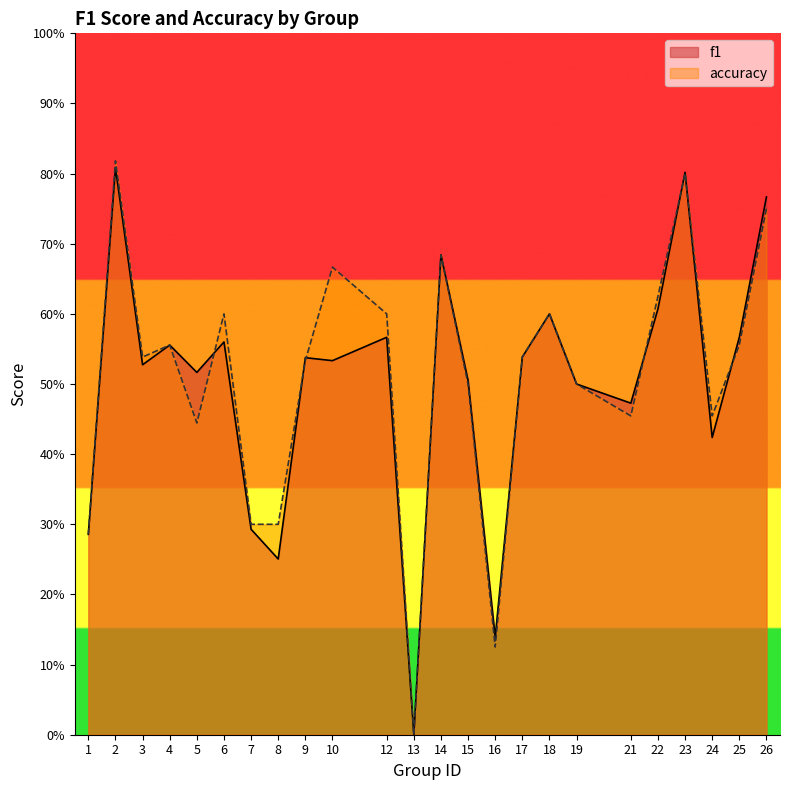

Is the value of f1 at 2 greater than the value of accuracy at 16?

Yes